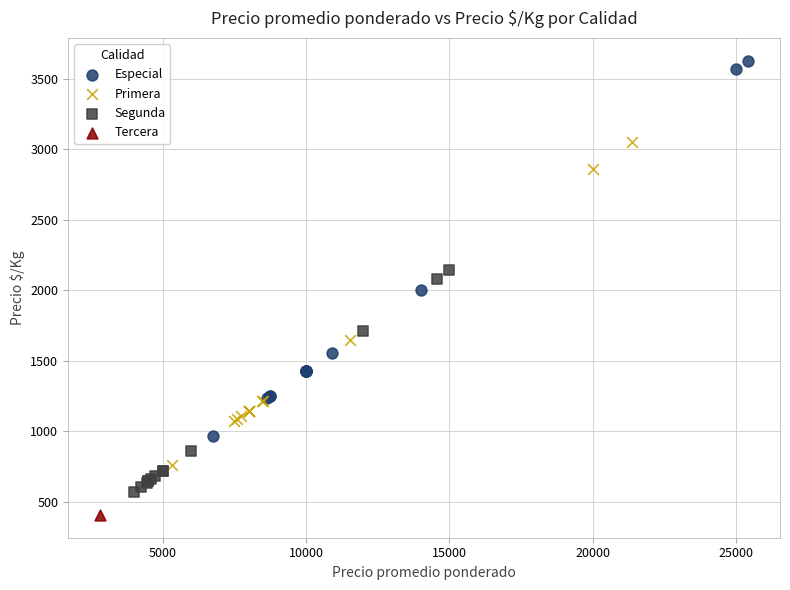

Which series contains the lowest Y value?

Tercera